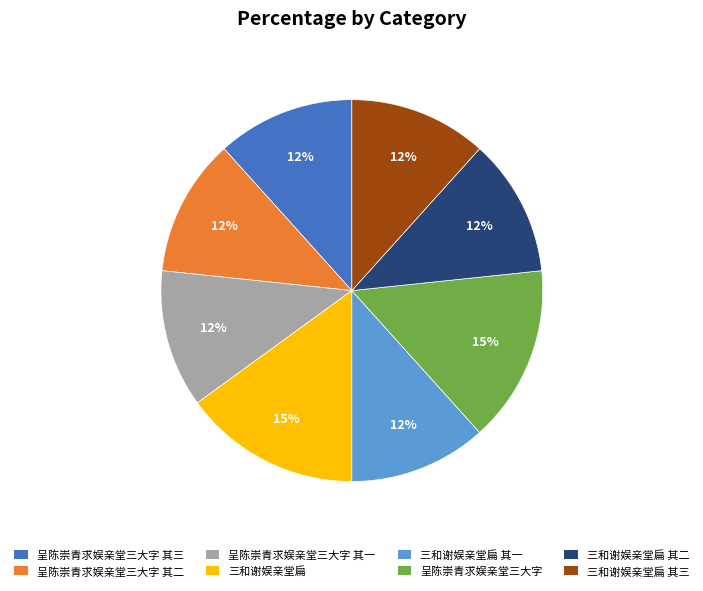

Is there a majority slice in this chart?

No